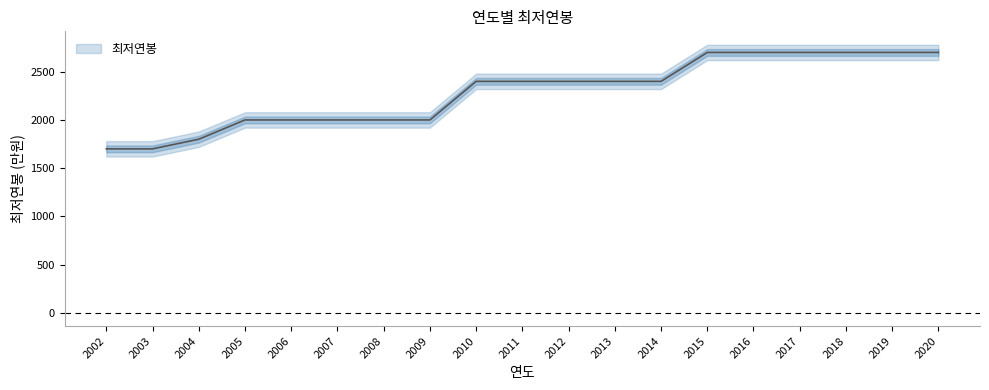

What is the difference between the values at 2017 and 2003?

1000